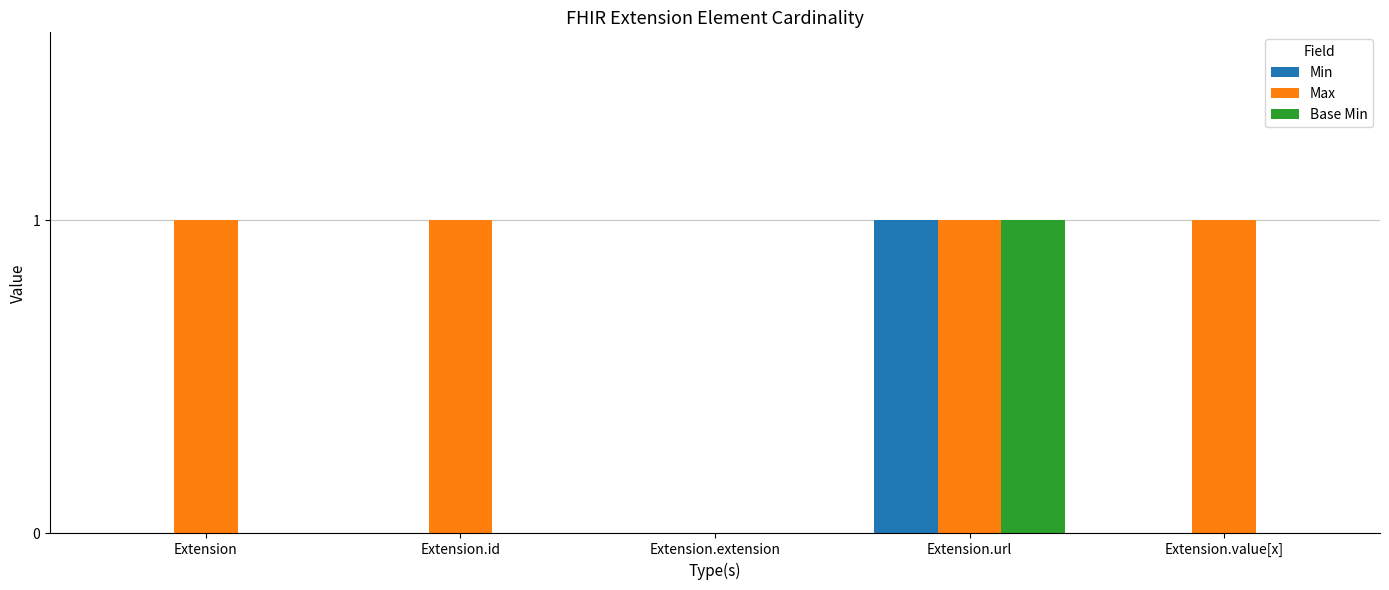

True or false: Min has a value of -1 at Extension.

False